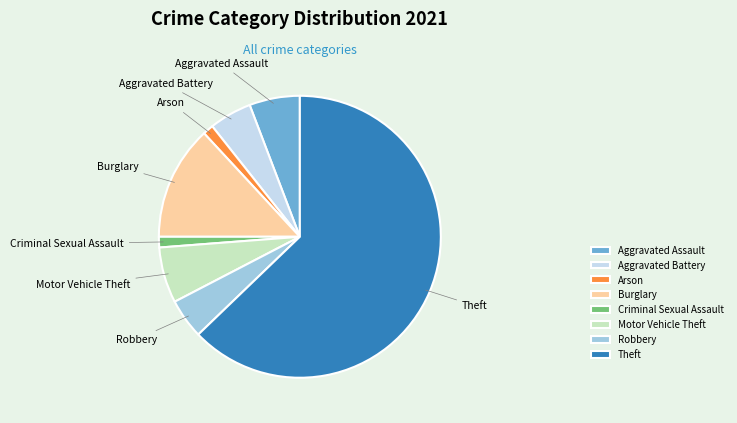

Combined, do Robbery and Burglary account for over 50%?

No